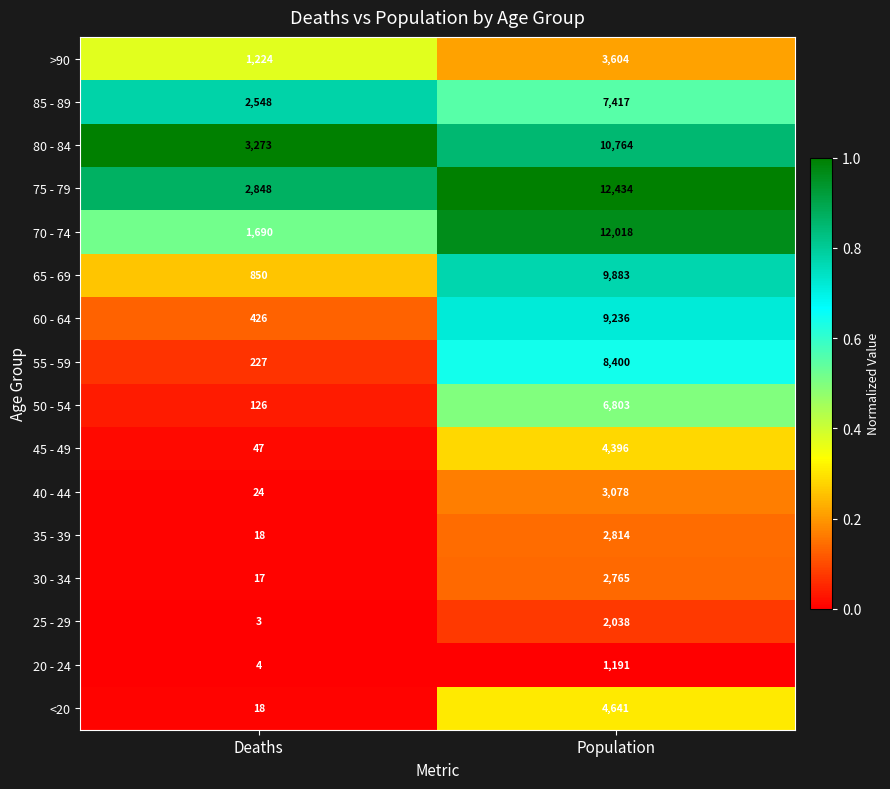

Which series has the largest total across all categories?

75 - 79